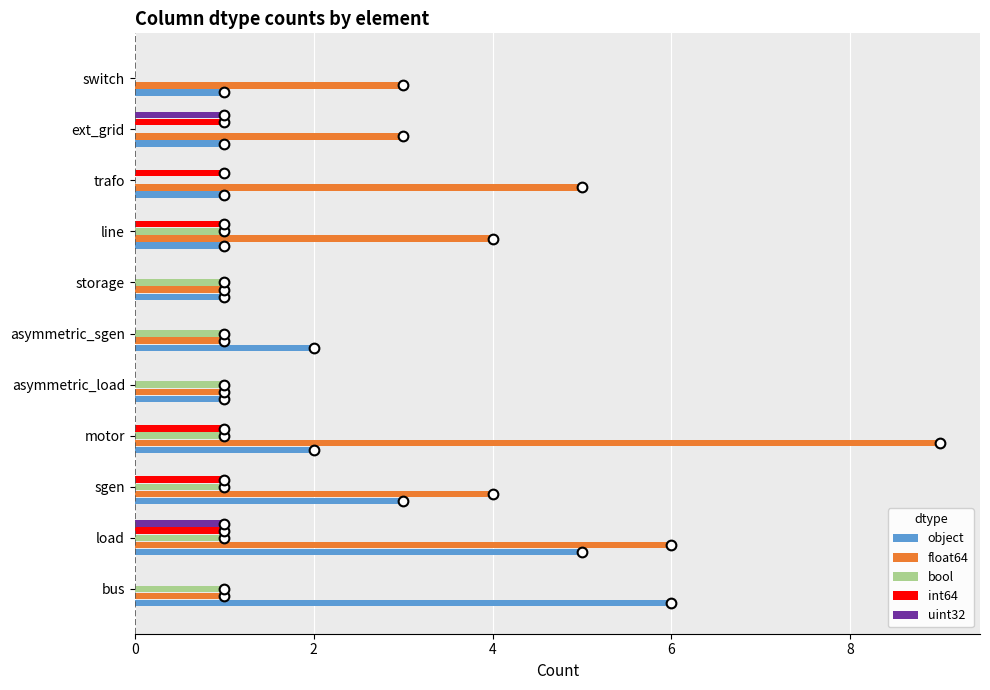

What are all the series names shown in the legend?

object, float64, bool, int64, uint32